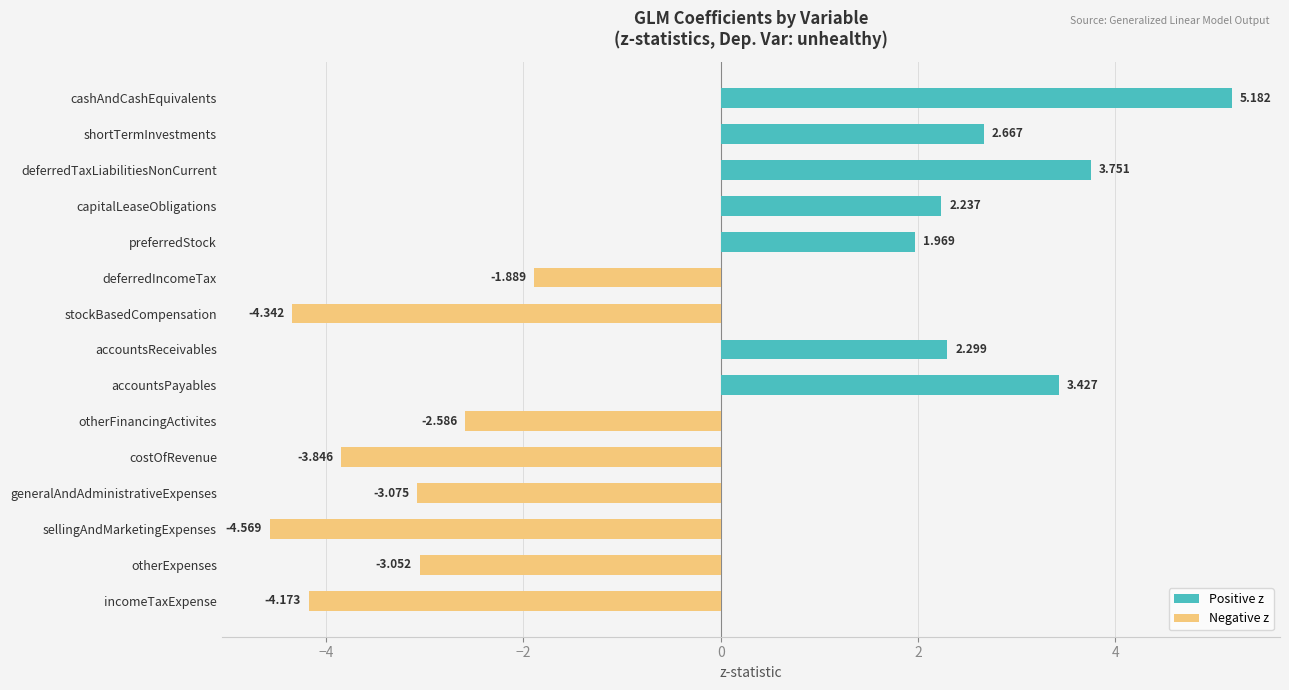

What is the label of the 9th bar from the top?

accountsPayables